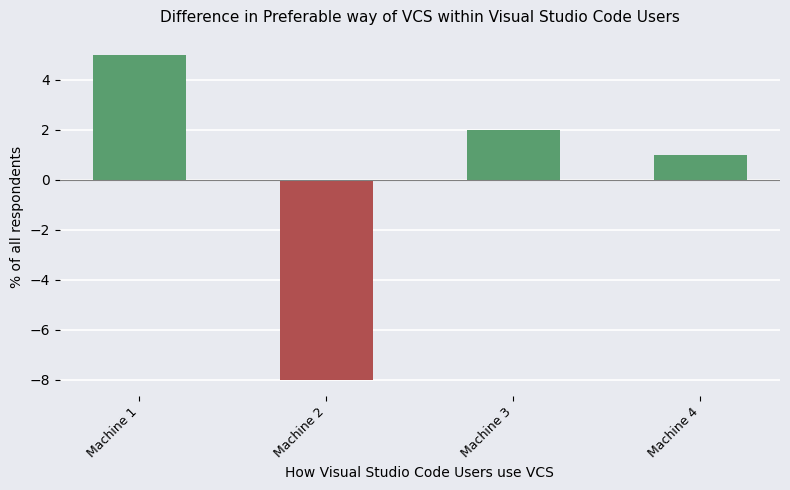

List the labels in order of value, largest first.

Machine 1, Machine 3, Machine 4, Machine 2